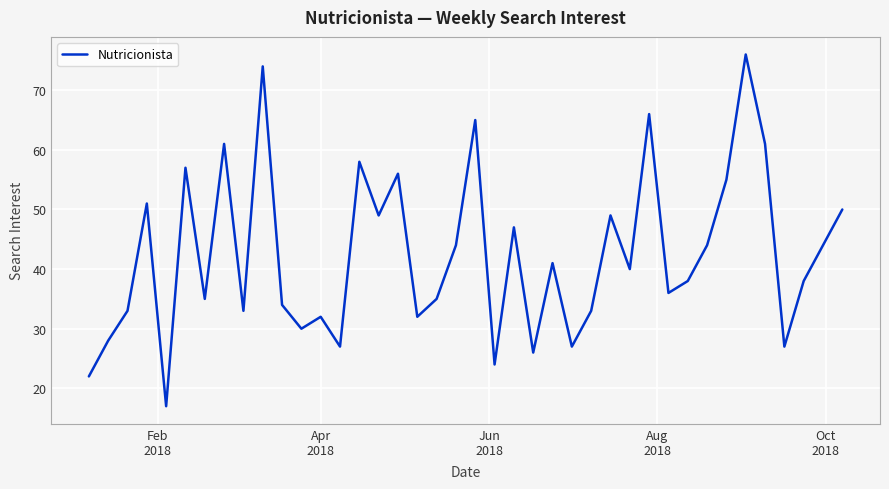

What is the greatest value displayed?

76